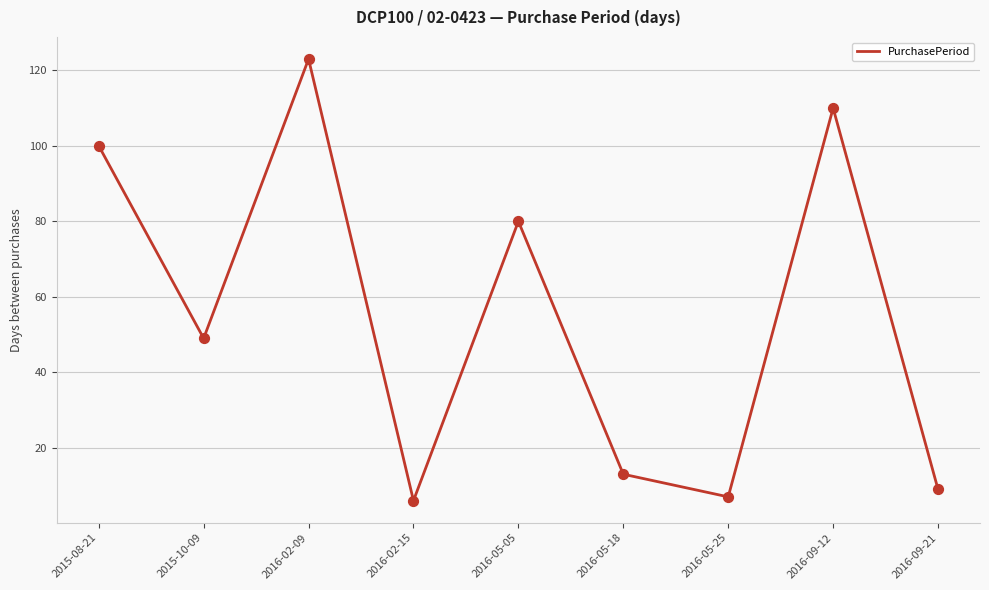

Which has a higher value, 2016-05-05 or 2016-02-15?

2016-05-05